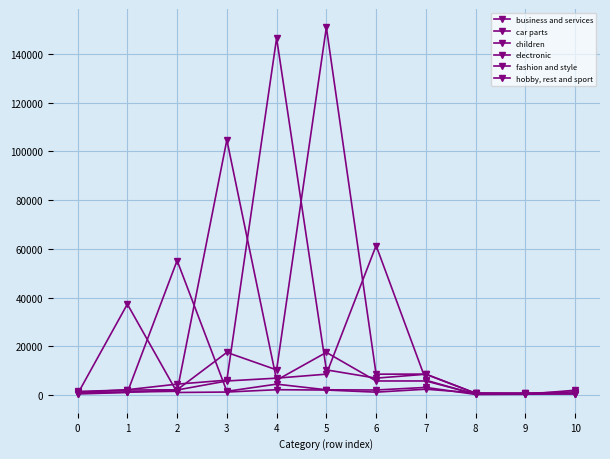

How many series are shown in this chart?

6